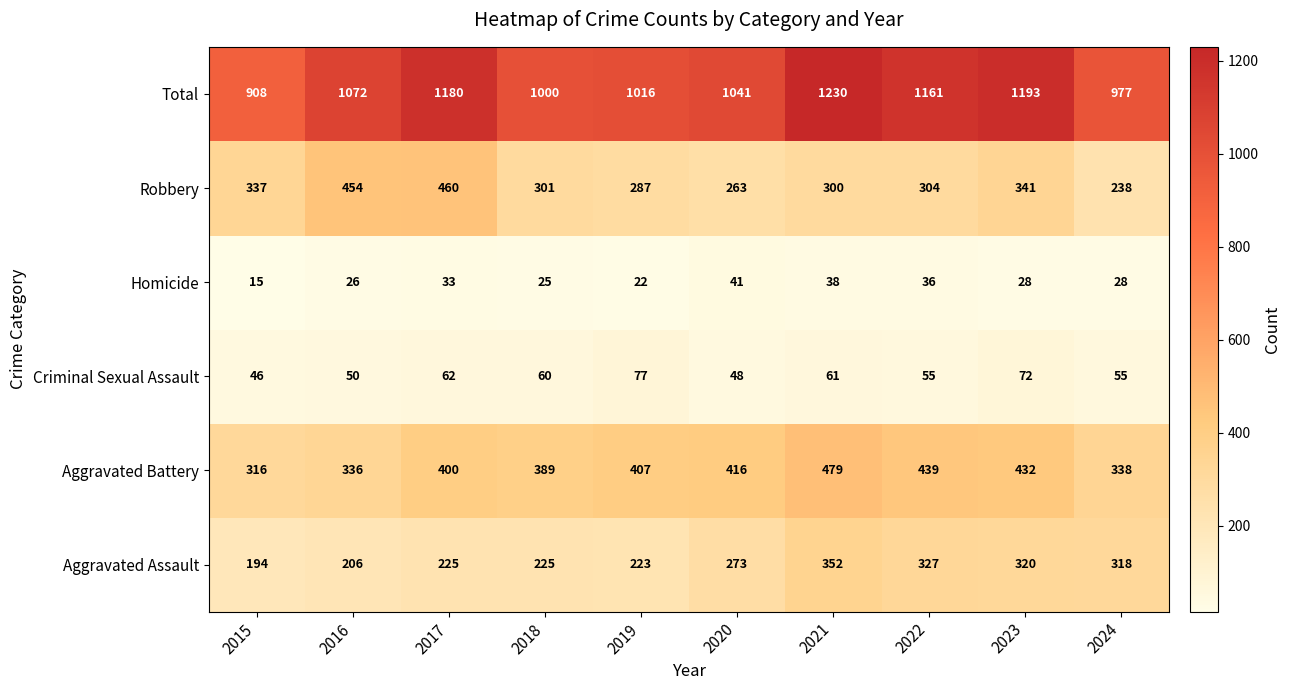

What is the minimum value shown in the chart?

15